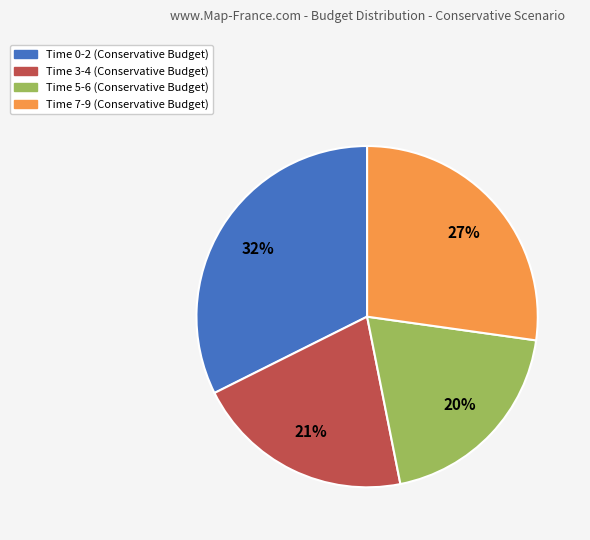

Is there a majority slice in this chart?

No